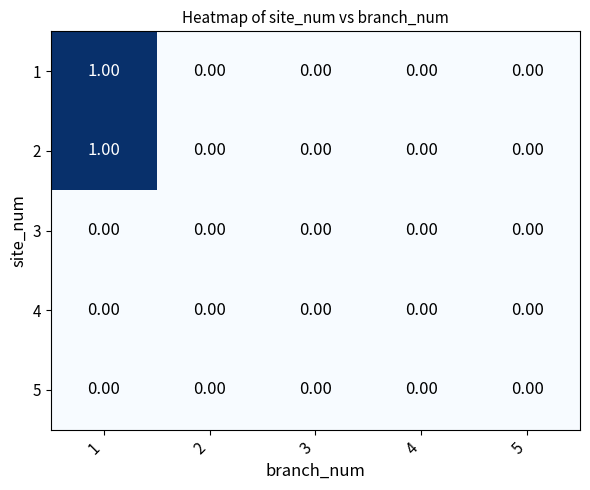

At how many categories does at least one series exceed 0?

1